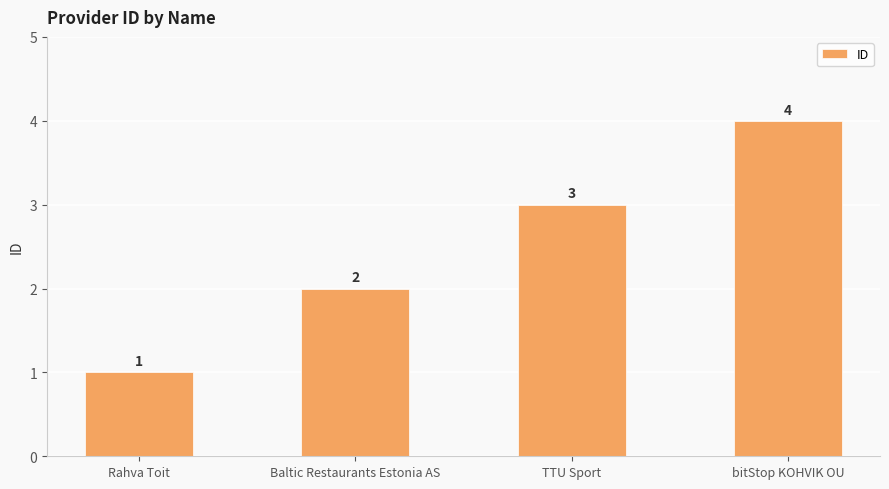

Which label corresponds to the largest value in the chart?

bitStop KOHVIK OU